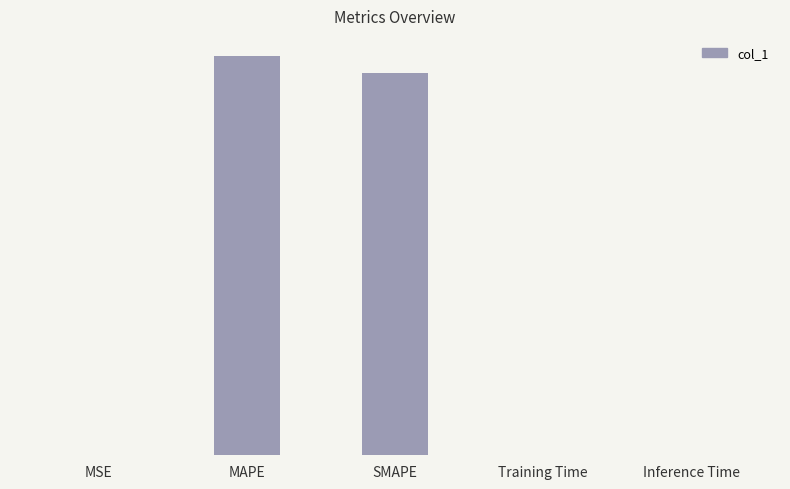

The chart shows a value of 8.4 at SMAPE. True or false?

True